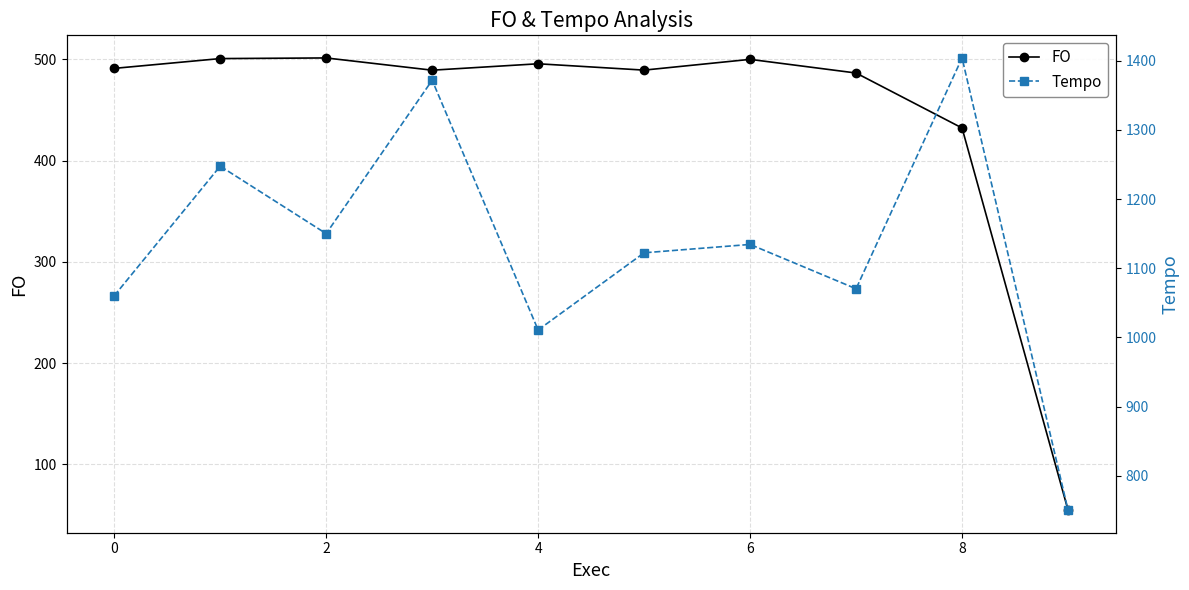

Rank the series by their maximum value, from lowest to highest.

FO, Tempo